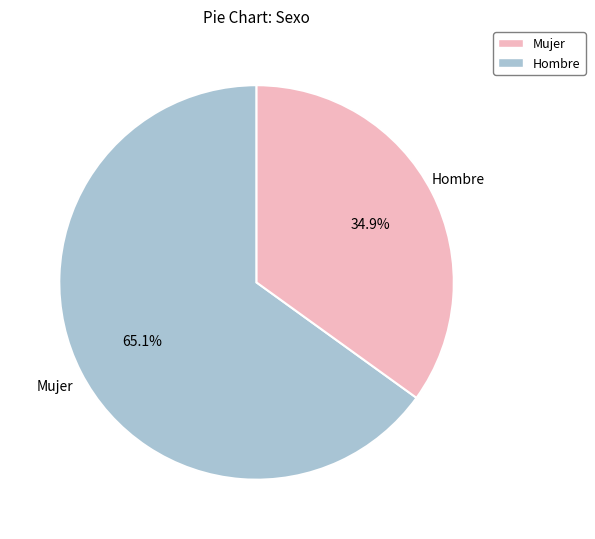

Which has a higher value, Hombre or Mujer?

Hombre